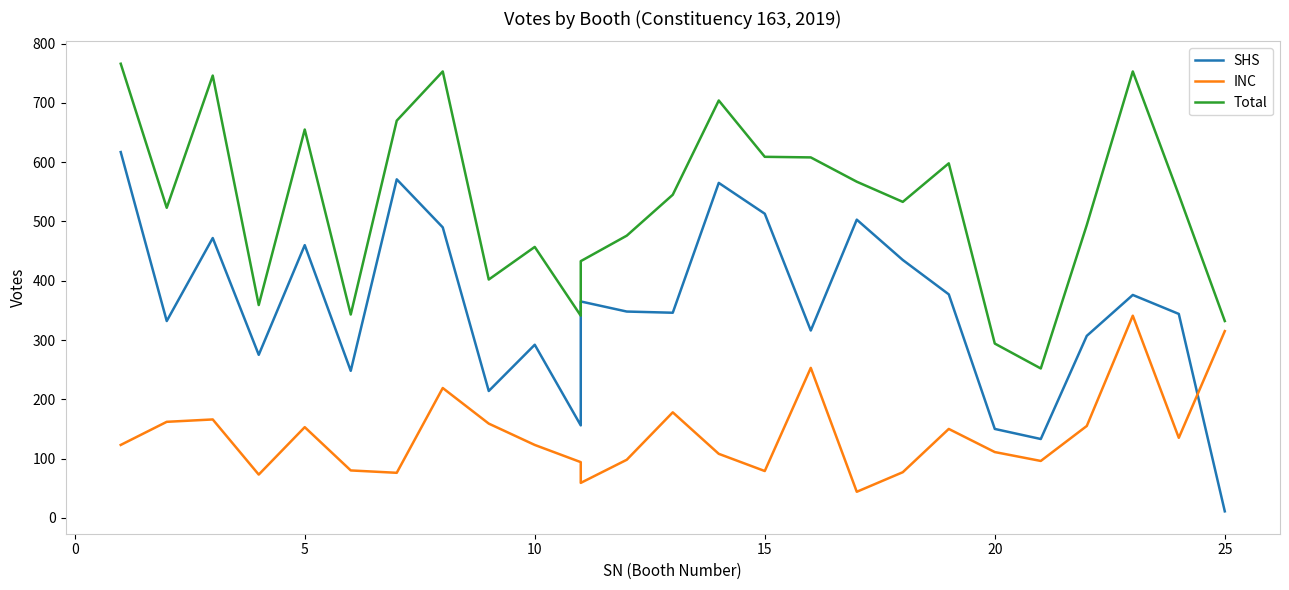

Is it true that Total equals 203 at 17?

False